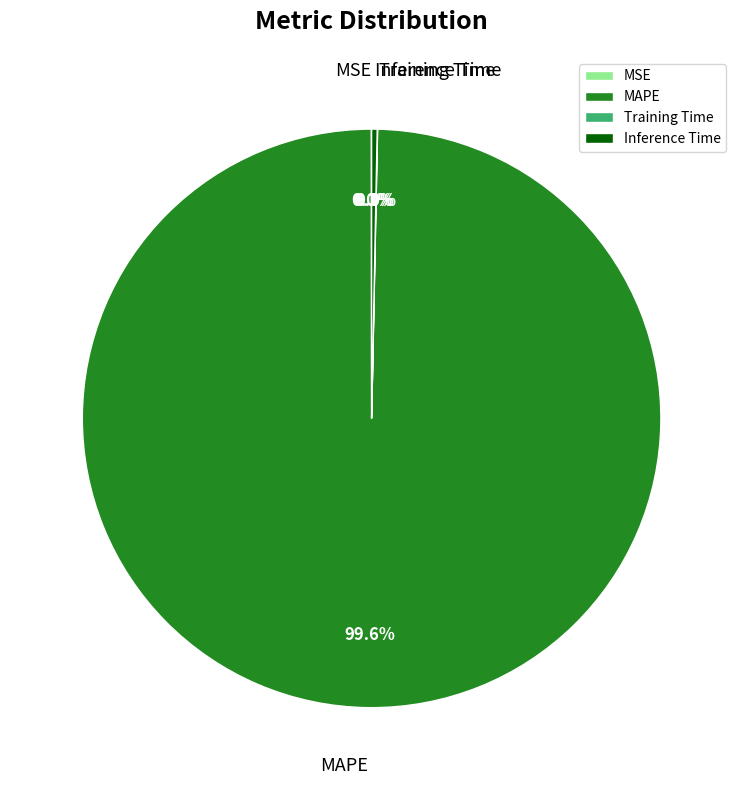

Which category has the biggest portion of the pie?

MAPE